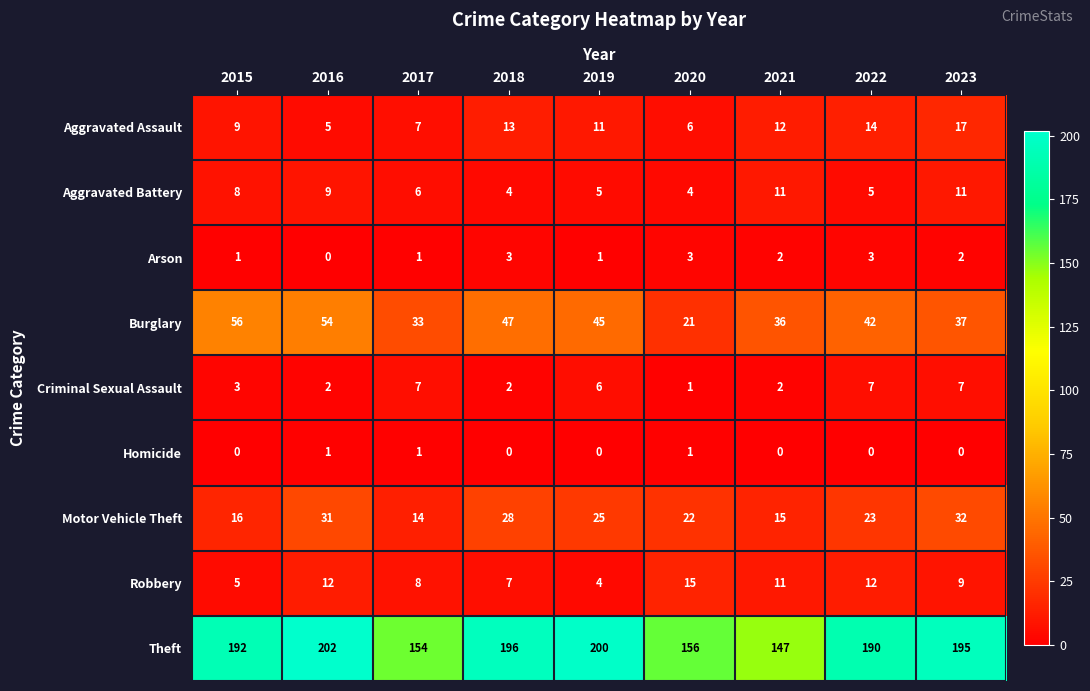

Which series has the largest total across all categories?

Theft